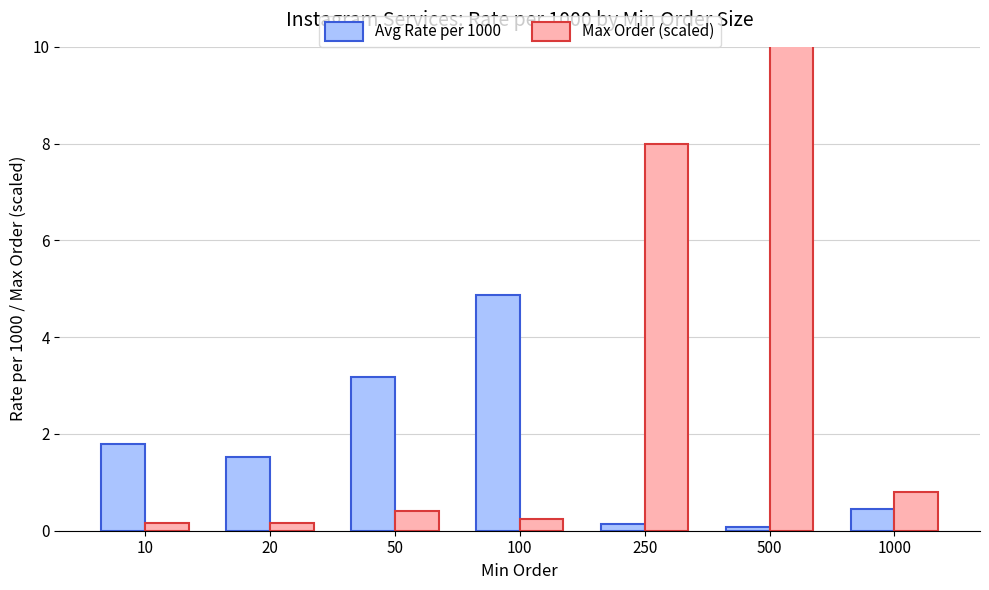

How many data points does each series have?

7